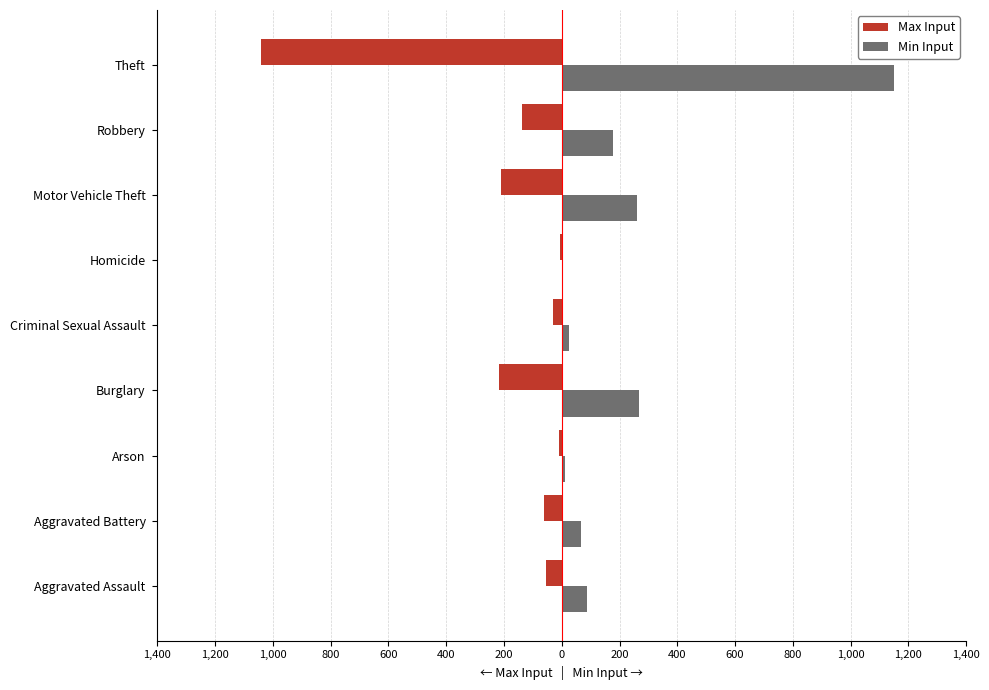

What are all the series names shown in the legend?

Max Input, Min Input